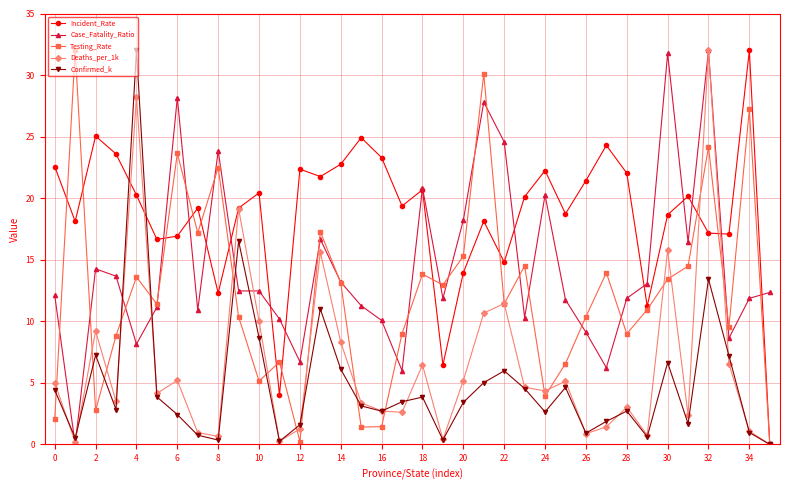

What is the maximum value shown in the chart?

32.0